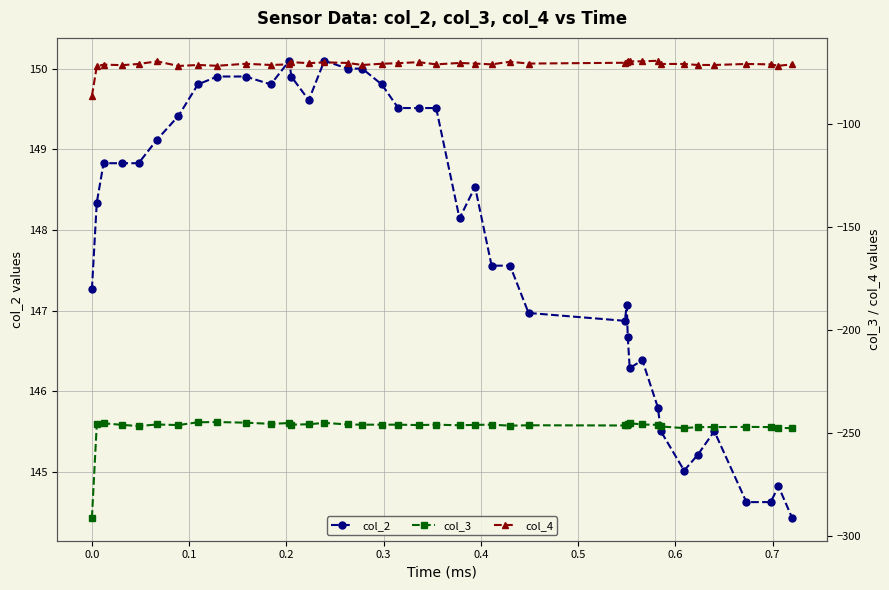

How many data points in col_2 are less than 148?

18